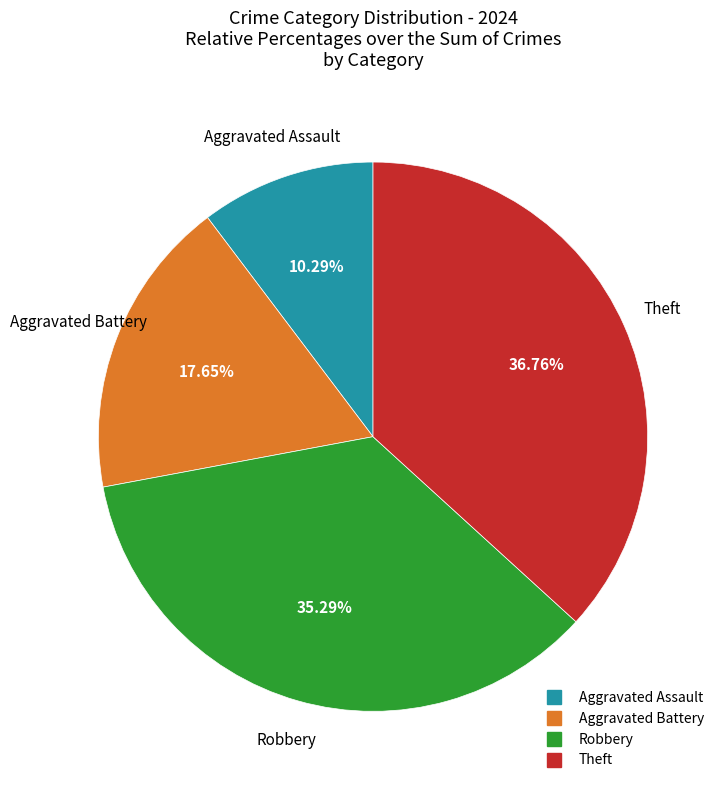

Is there a majority slice in this chart?

No